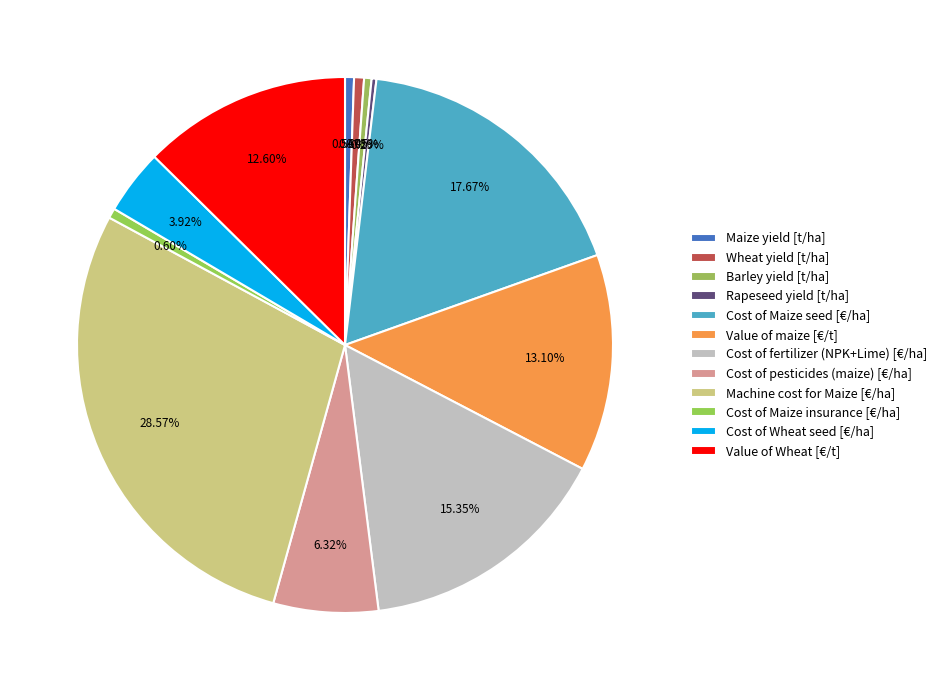

Which category has the biggest portion of the pie?

Machine cost for Maize [€/ha]